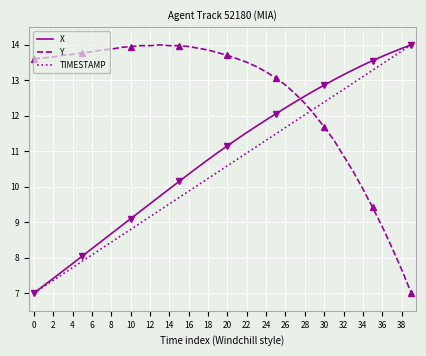

What is the minimum value shown in the chart?

7.0